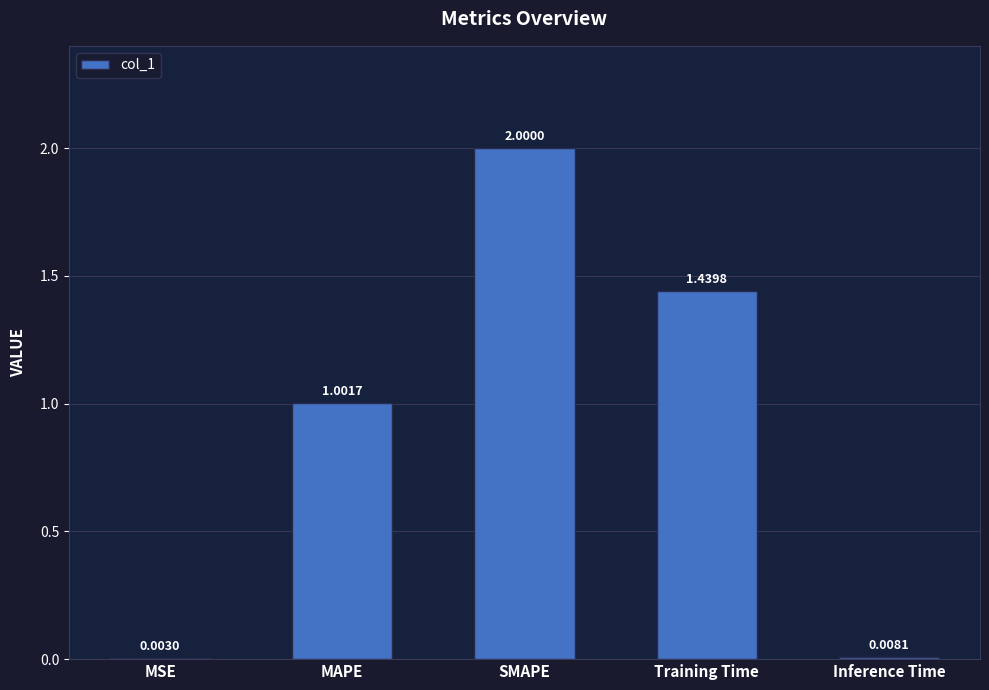

What is the change in value from SMAPE to Inference Time?

-2.0